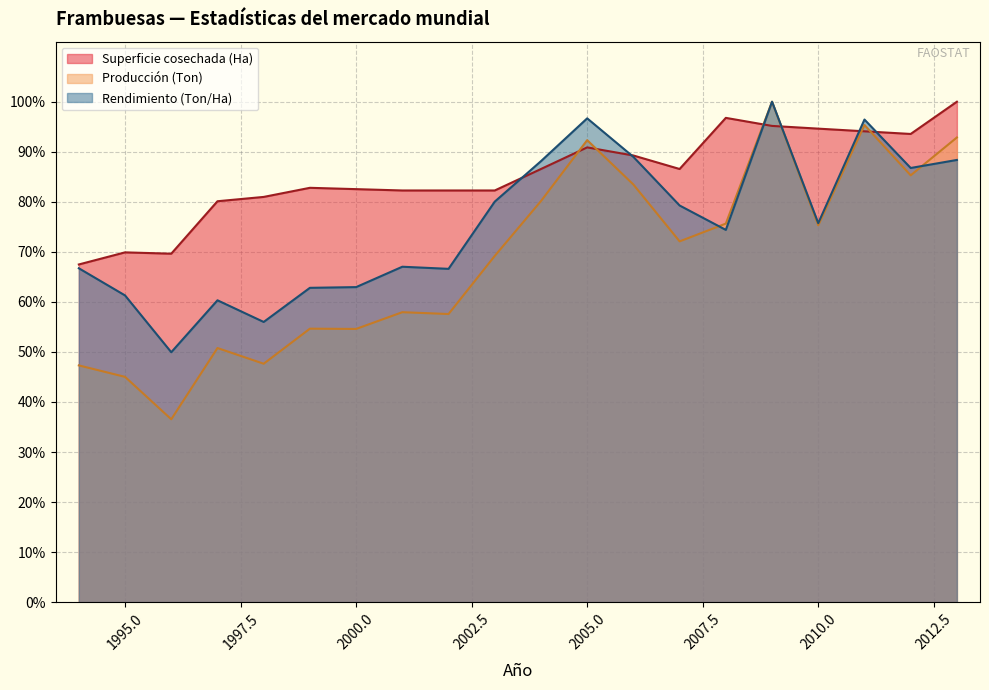

Reading right to left, extract all data points from this chart.

Superficie cosechada (Ha): 1.0	0.9	0.9	0.9	1.0	1.0	0.9	0.9	0.9	0.9	0.8	0.8	0.8	0.8	0.8	0.8	0.8	0.7	0.7	0.7
Producción (Ton): 0.9	0.9	1.0	0.8	1.0	0.8	0.7	0.8	0.9	0.8	0.7	0.6	0.6	0.5	0.5	0.5	0.5	0.4	0.5	0.5
Rendimiento (Ton/Ha): 0.9	0.9	1.0	0.8	1.0	0.7	0.8	0.9	1.0	0.9	0.8	0.7	0.7	0.6	0.6	0.6	0.6	0.5	0.6	0.7